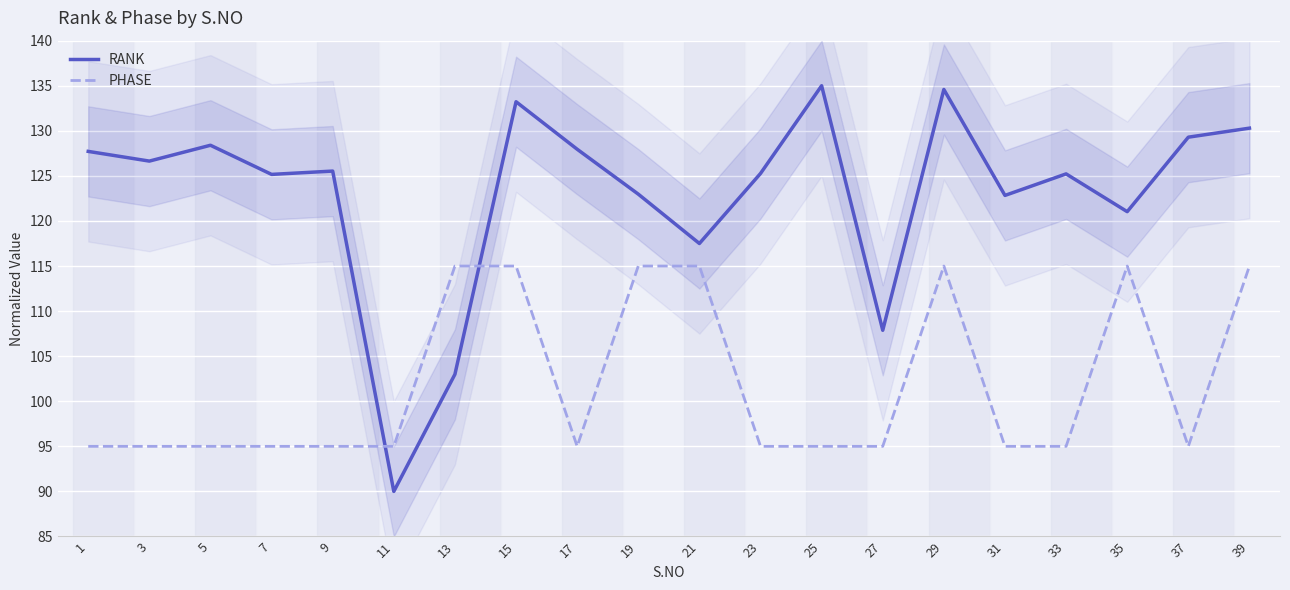

Reading right to left, list all the values displayed in this chart.

RANK: 39=130.3	37=129.3	35=121.0	33=125.2	31=122.8	29=134.6	27=107.9	25=135.0	23=125.3	21=117.5	19=123.0	17=128.0	15=133.2	13=103.0	11=90.0	9=125.5	7=125.2	5=128.4	3=126.6	1=127.7
PHASE: 39=115.0	37=95.0	35=115.0	33=95.0	31=95.0	29=115.0	27=95.0	25=95.0	23=95.0	21=115.0	19=115.0	17=95.0	15=115.0	13=115.0	11=95.0	9=95.0	7=95.0	5=95.0	3=95.0	1=95.0